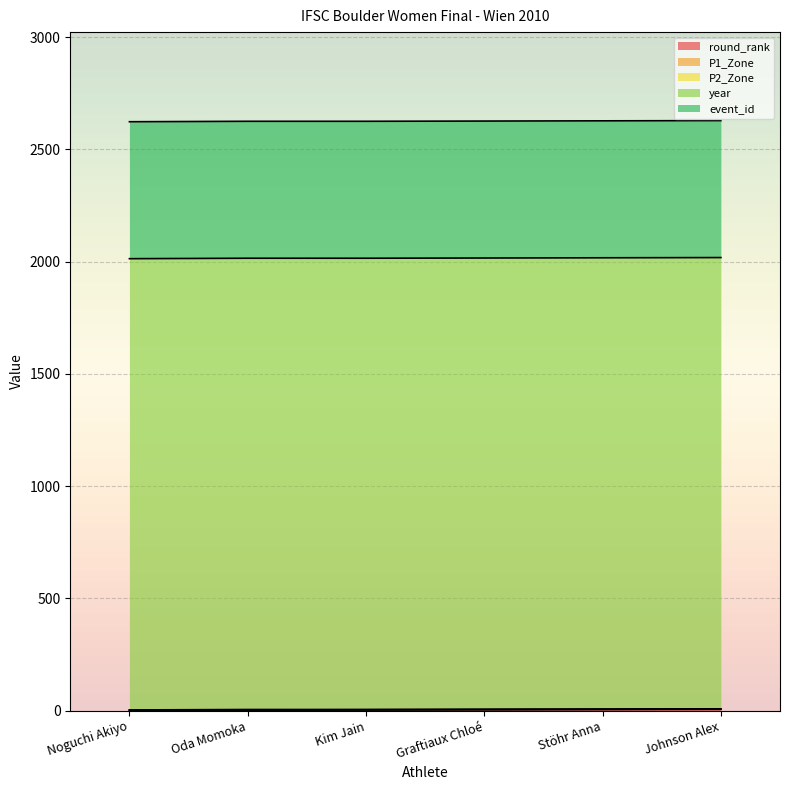

What is the sum of all round_rank values?

21